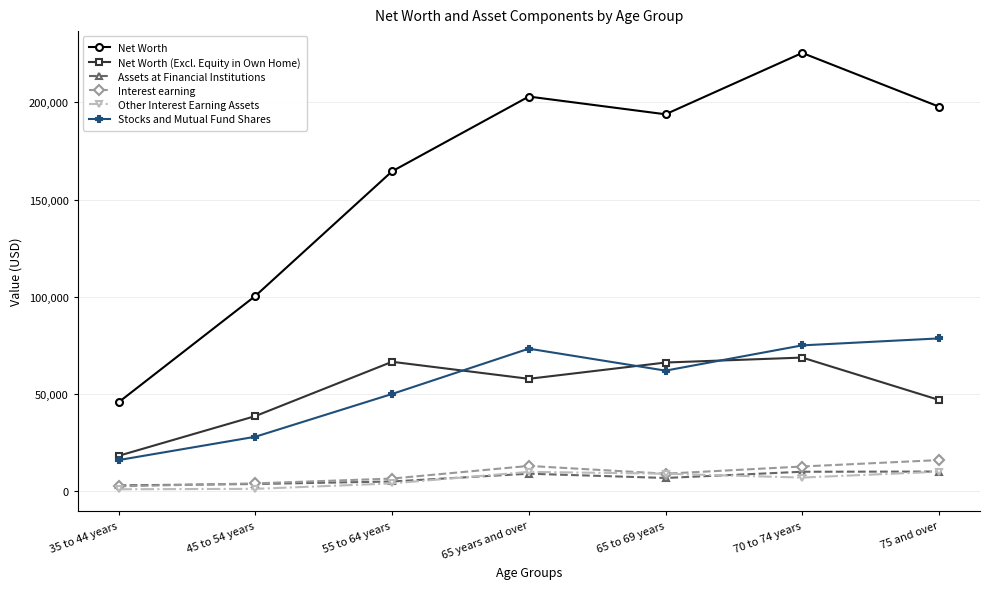

What is the difference between the Other Interest Earning Assets values at 65 years and over and 45 to 54 years?

8728